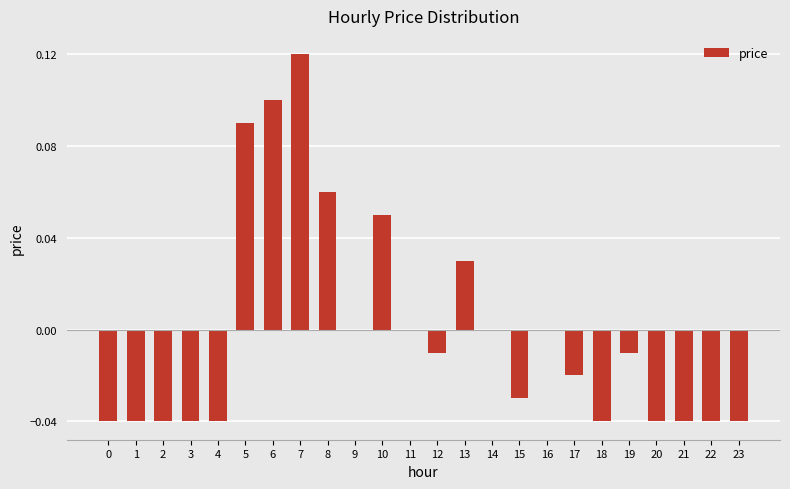

At which category does the chart reach its peak across all series?

7